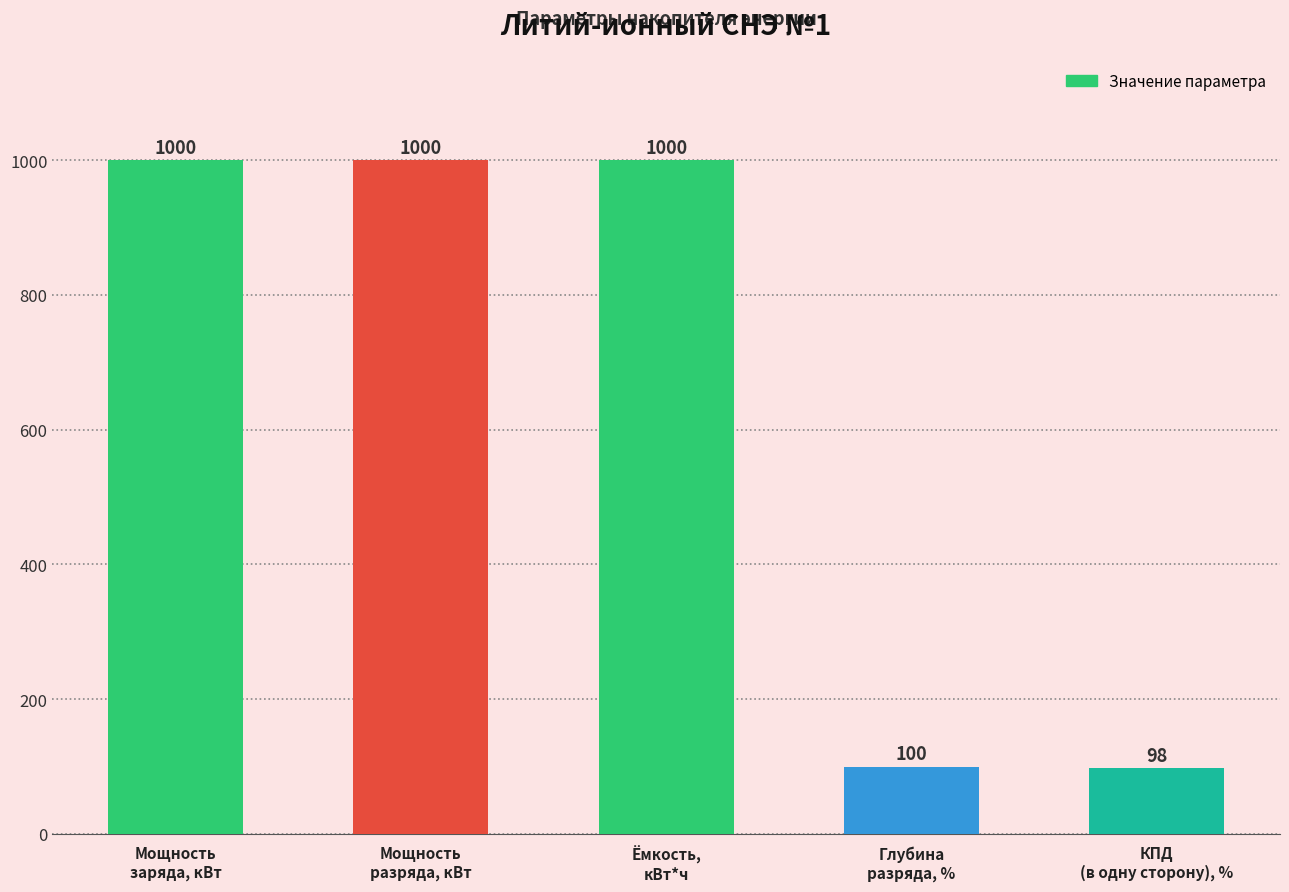

What is the greatest value displayed?

1000